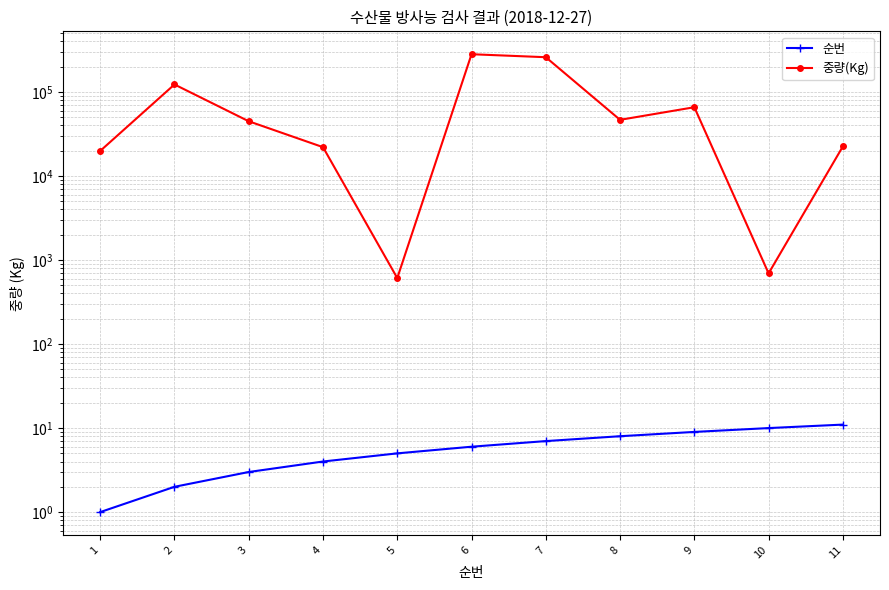

Count the 순번 values in the range 3 to 9.

7